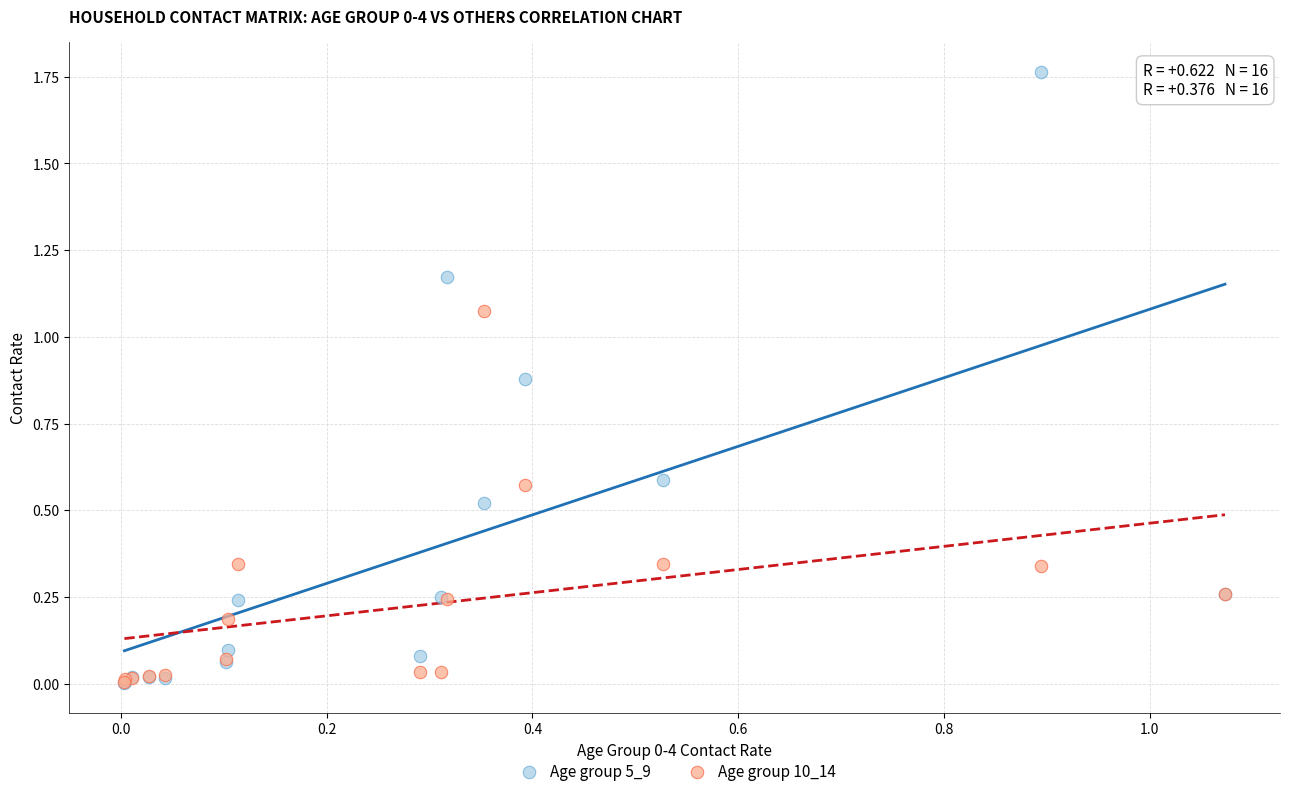

What are all the series names shown in the legend?

Age group 5_9, Age group 10_14